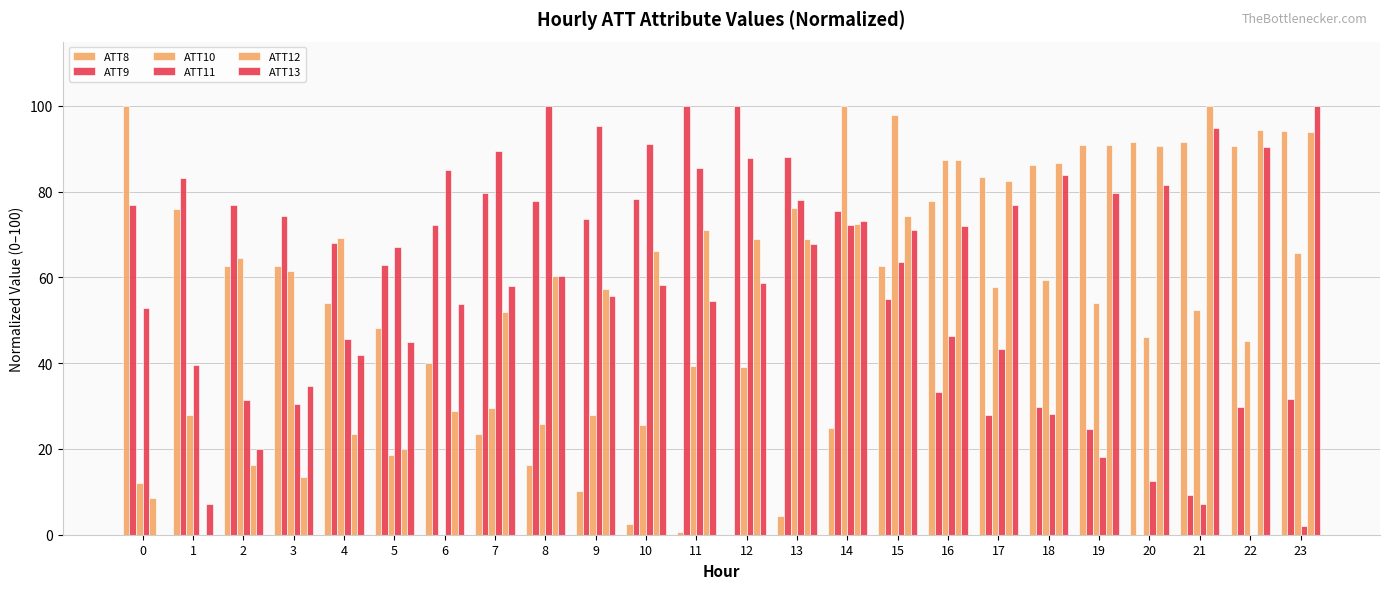

What is the average value of the ATT12 series?

59.5